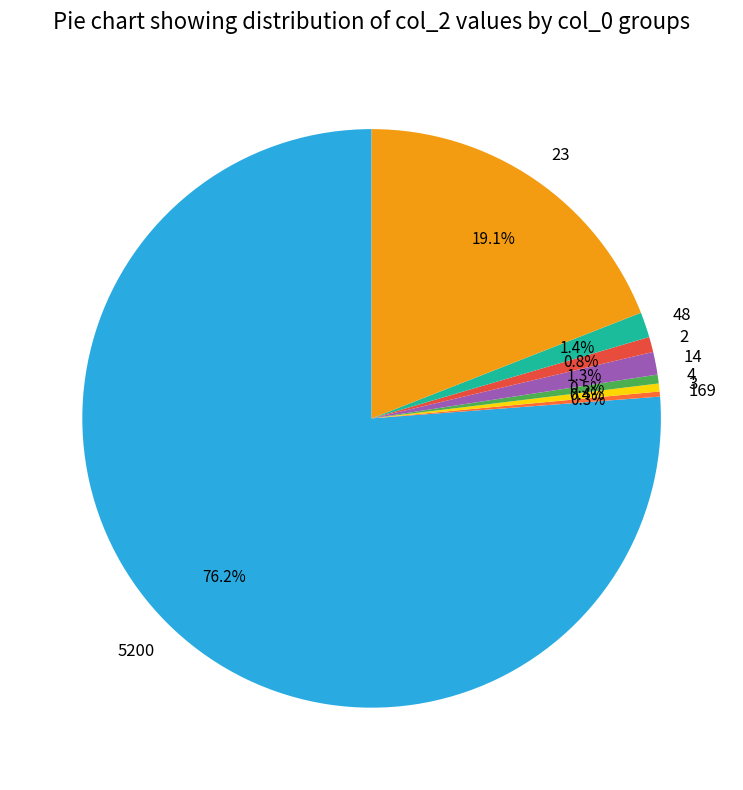

Combined, do 3 and 4 account for over 50%?

No